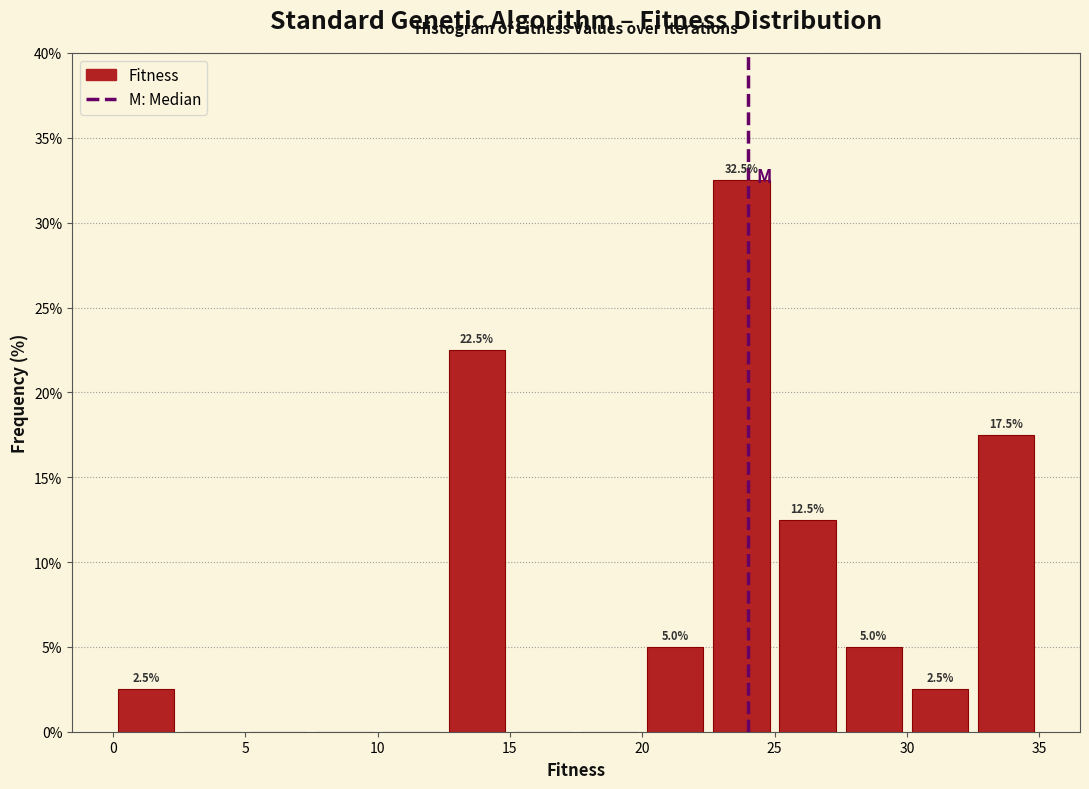

Over which range of the x-axis is the bar tallest?

22.5 to 25.0